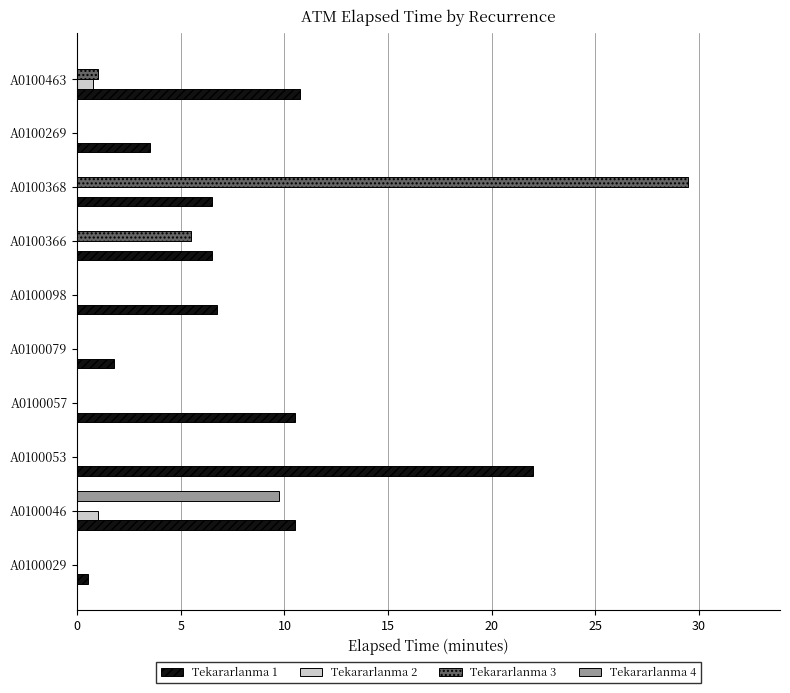

Which label corresponds to the largest value in the chart?

A0100368